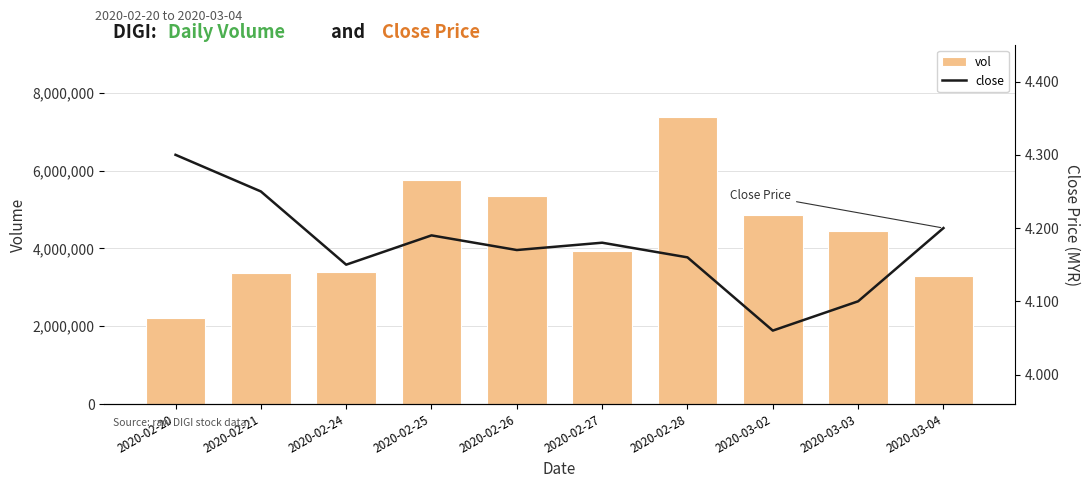

What is the label of the 2nd bar from the left?

2020-02-21